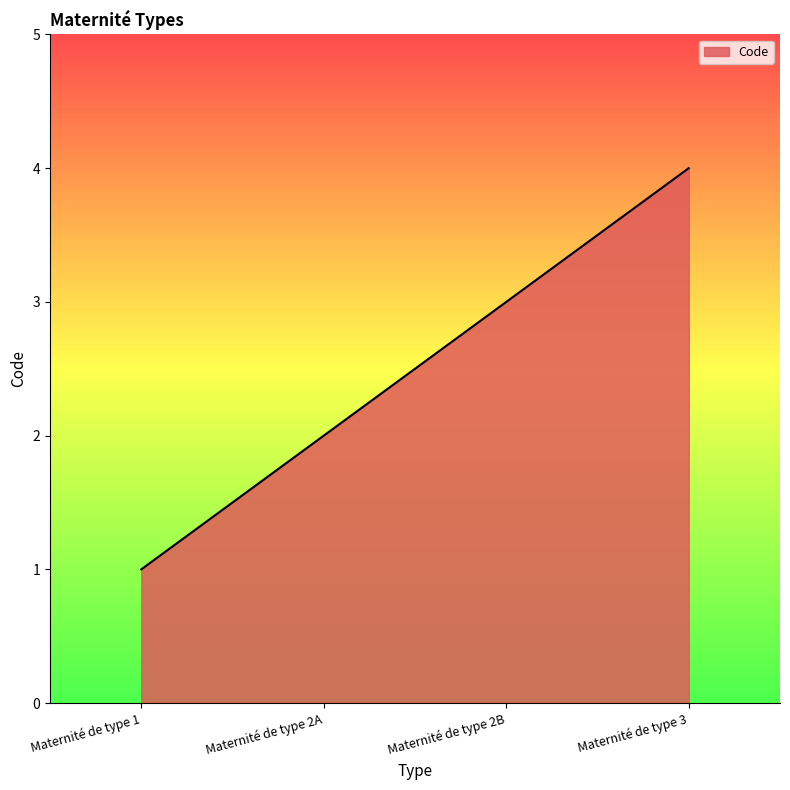

What is the ratio of the value at Maternité de type 2A to the value at Maternité de type 1?

2.0